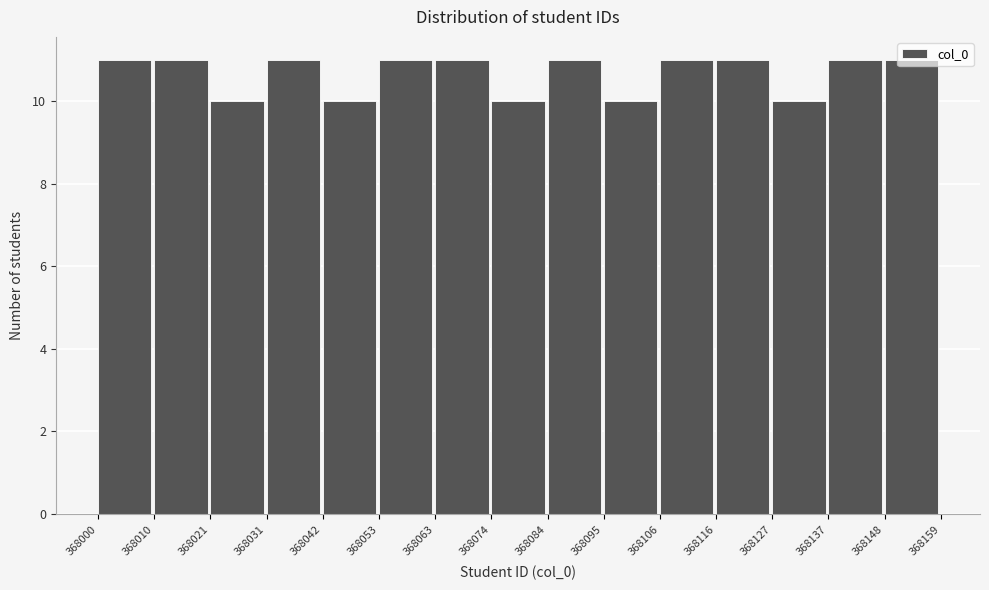

Reading left to right, list every bar in this chart as the range it spans on the x-axis followed by its height. The values are not printed on the chart, so give them approximately, as read against the axis.

368000 to 368010: 11
368010 to 368021: 11
368021 to 368031: 10
368031 to 368042: 11
368042 to 368053: 10
368053 to 368063: 11
368063 to 368074: 11
368074 to 368084: 10
368084 to 368095: 11
368095 to 368106: 10
368106 to 368116: 11
368116 to 368127: 11
368127 to 368137: 10
368137 to 368148: 11
368148 to 368159: 11